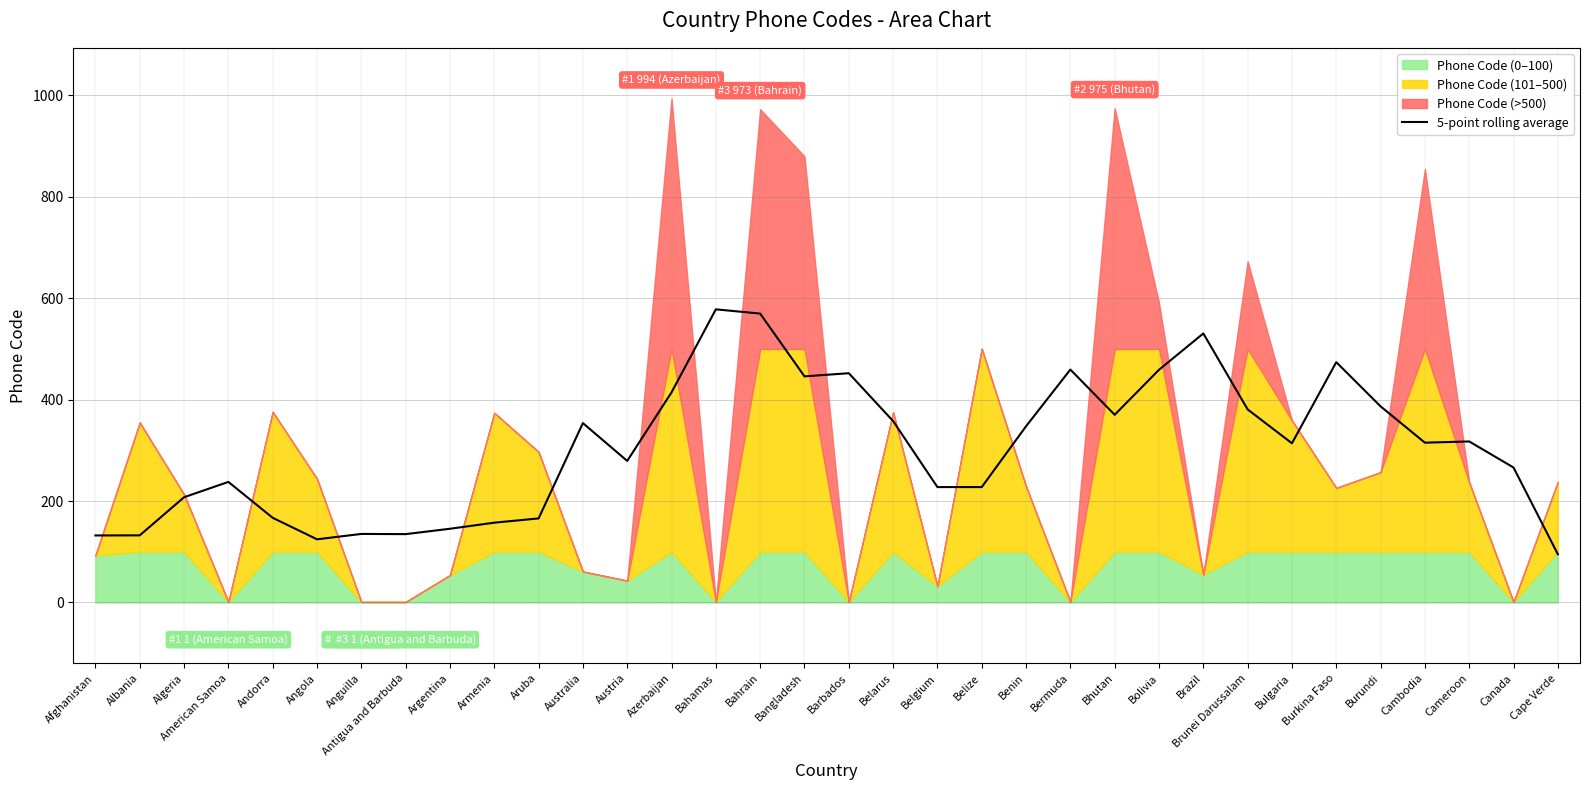

What is the lowest value of the 5-point rolling average series?

95.2